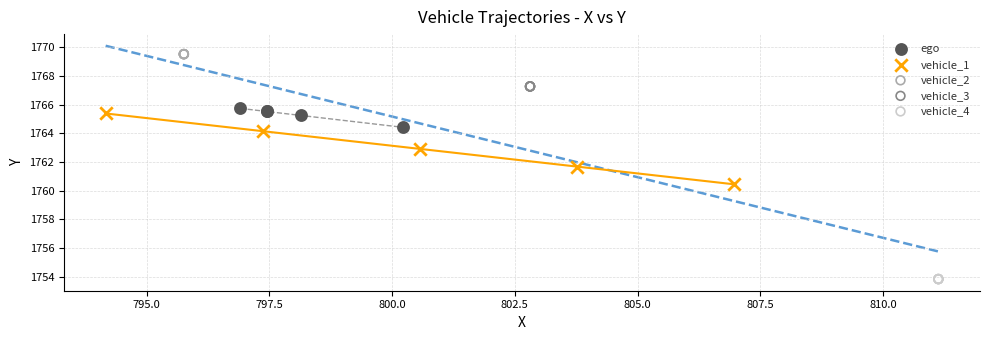

Which series contains the highest Y value?

vehicle_2